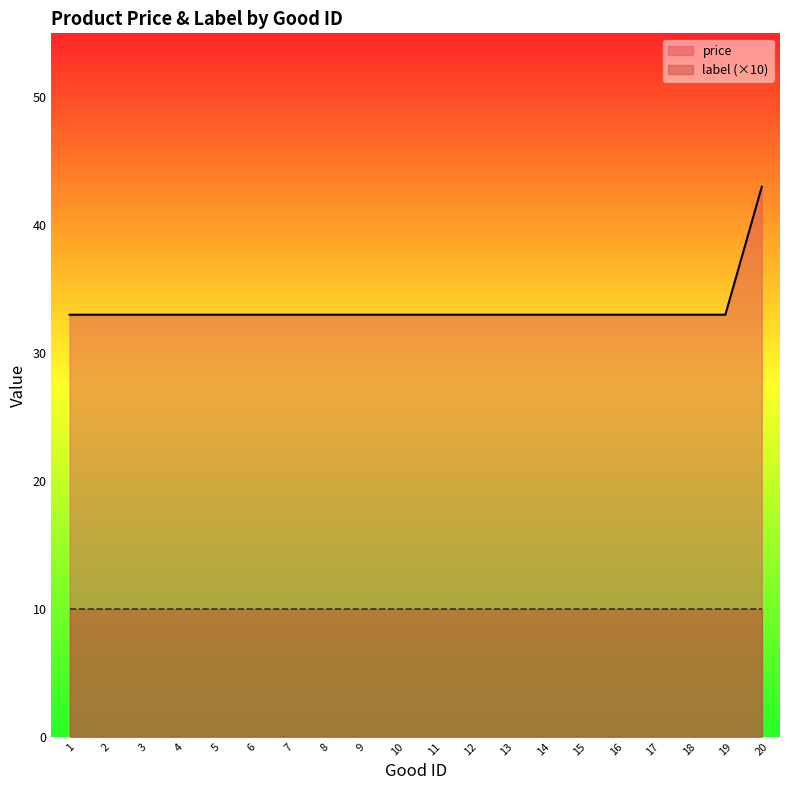

What is the approximate value at 6?

33